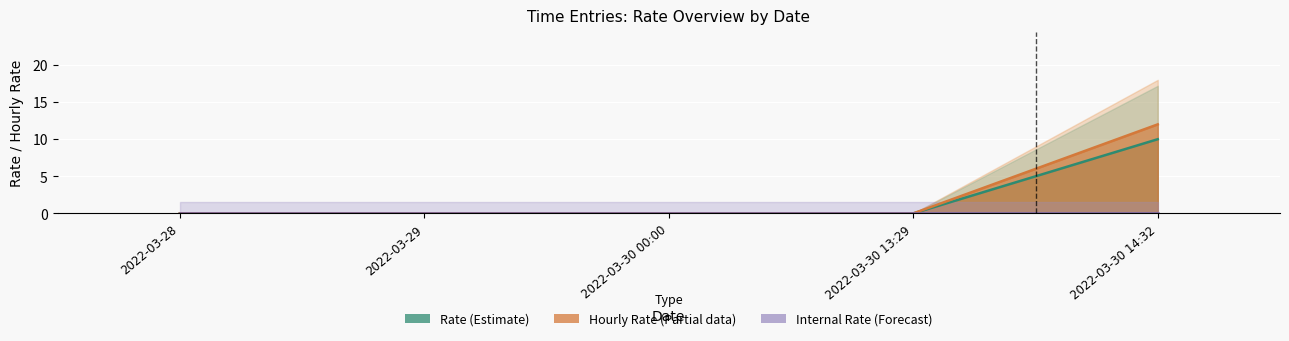

True or false: Hourly Rate (Partial) has more than 2 points higher than both neighbors.

False